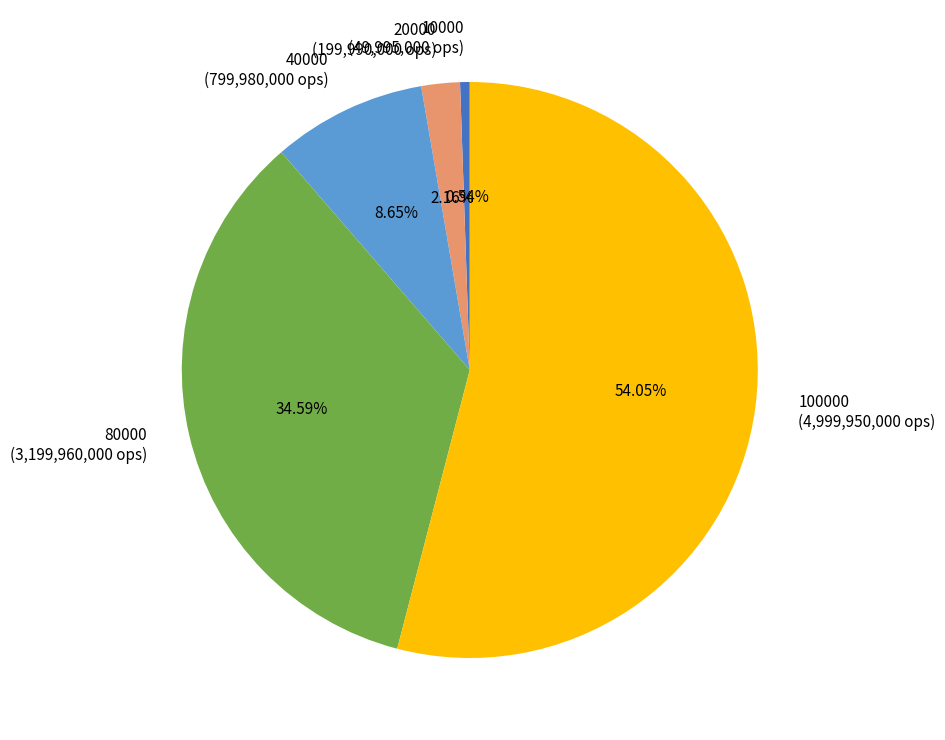

Which has a higher value, 40000 (799,980,000 ops) or 20000 (199,990,000 ops)?

40000 (799,980,000 ops)